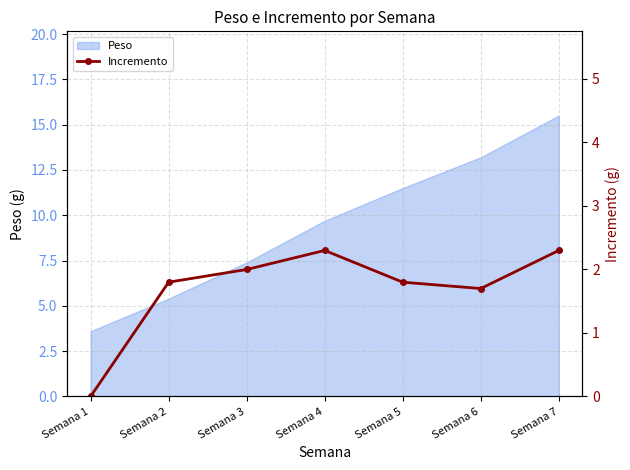

True or false: the data shows -1.0 at Semana 1.

False